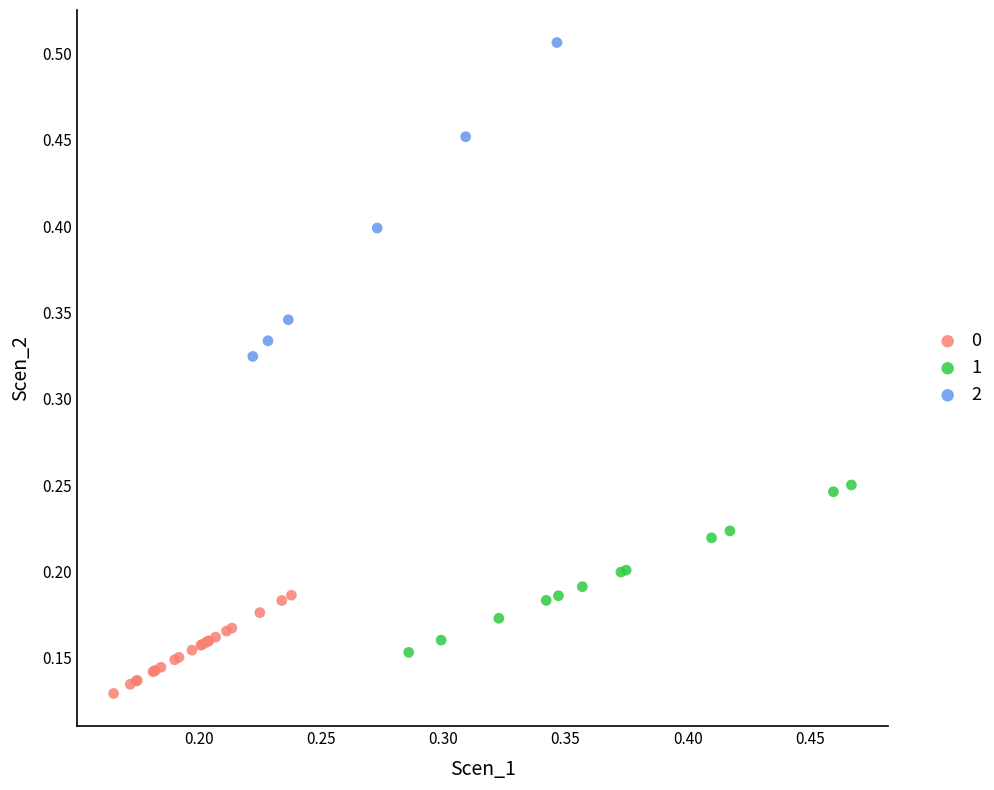

What are all the series names shown in the legend?

0, 1, 2